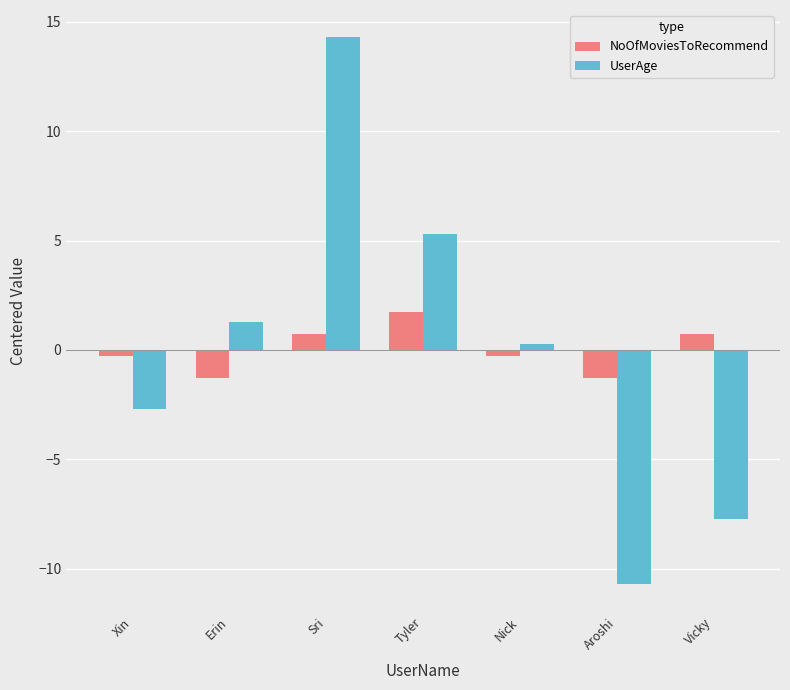

Reading right to left, extract all data points from this chart.

NoOfMoviesToRecommend: Vicky=0.7	Aroshi=-1.3	Nick=-0.3	Tyler=1.7	Sri=0.7	Erin=-1.3	Xin=-0.3
UserAge: Vicky=-7.7	Aroshi=-10.7	Nick=0.3	Tyler=5.3	Sri=14.3	Erin=1.3	Xin=-2.7